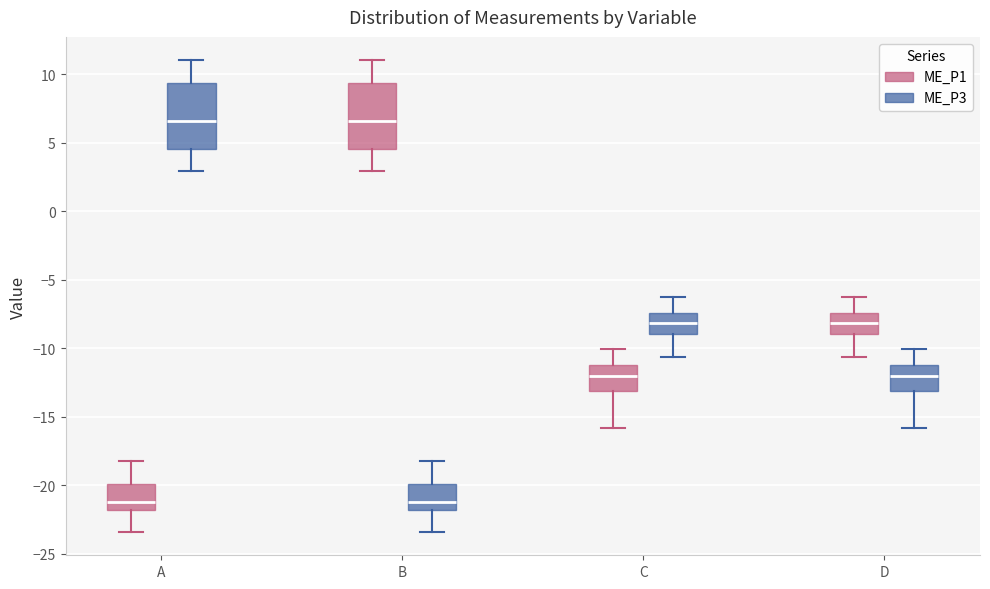

Where is the upper edge of the box for C (ME_P3) on the y-axis? The values are not printed on the chart, so give them approximately, as read against the axis.

-7.5